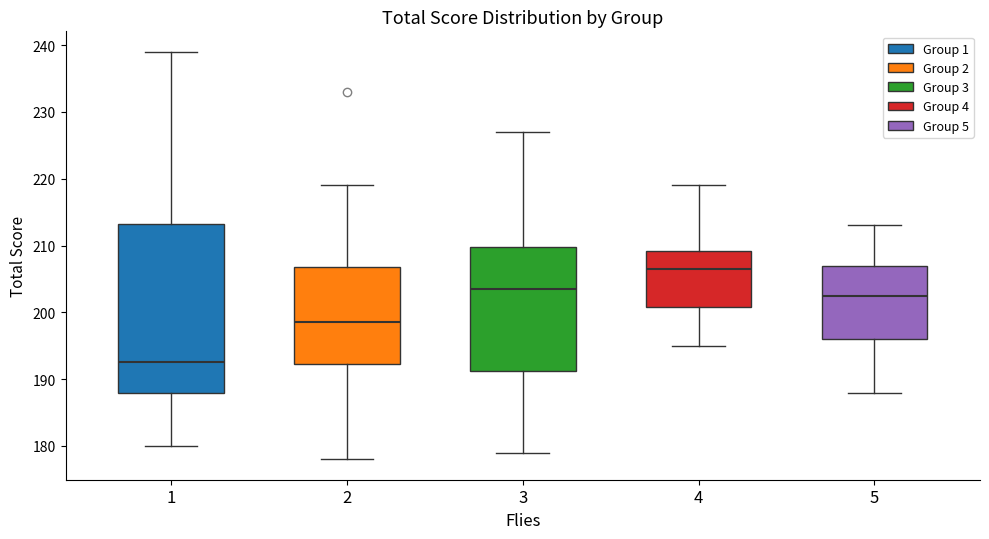

Where does the upper whisker of the box at x = 1 end on the y-axis? The values are not printed on the chart, so give them approximately, as read against the axis.

239